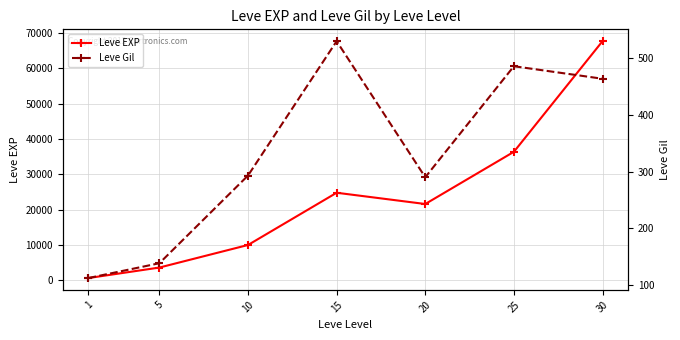

True or false: Leve Gil and Leve EXP cross at least once.

False